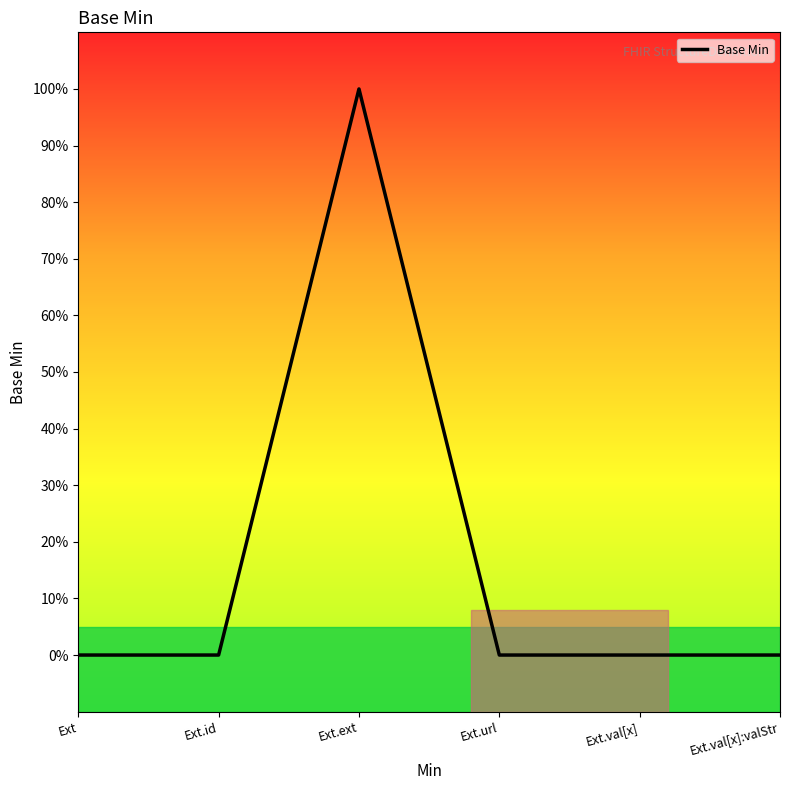

Does the chart display data point markers on the line(s)?

No